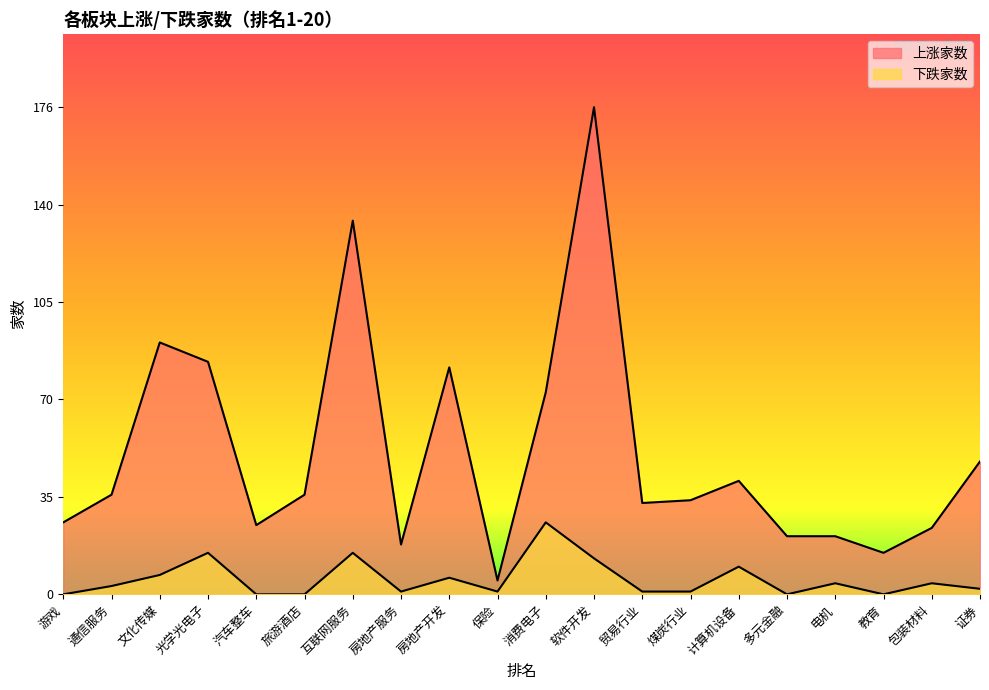

Reading right to left, what are all the values shown in this chart?

上涨家数: 证券=48	包装材料=24	教育=15	电机=21	多元金融=21	计算机设备=41	煤炭行业=34	贸易行业=33	软件开发=176	消费电子=73	保险=5	房地产开发=82	房地产服务=18	互联网服务=135	旅游酒店=36	汽车整车=25	光学光电子=84	文化传媒=91	通信服务=36	游戏=26
下跌家数: 证券=2	包装材料=4	教育=0	电机=4	多元金融=0	计算机设备=10	煤炭行业=1	贸易行业=1	软件开发=13	消费电子=26	保险=1	房地产开发=6	房地产服务=1	互联网服务=15	旅游酒店=0	汽车整车=0	光学光电子=15	文化传媒=7	通信服务=3	游戏=0